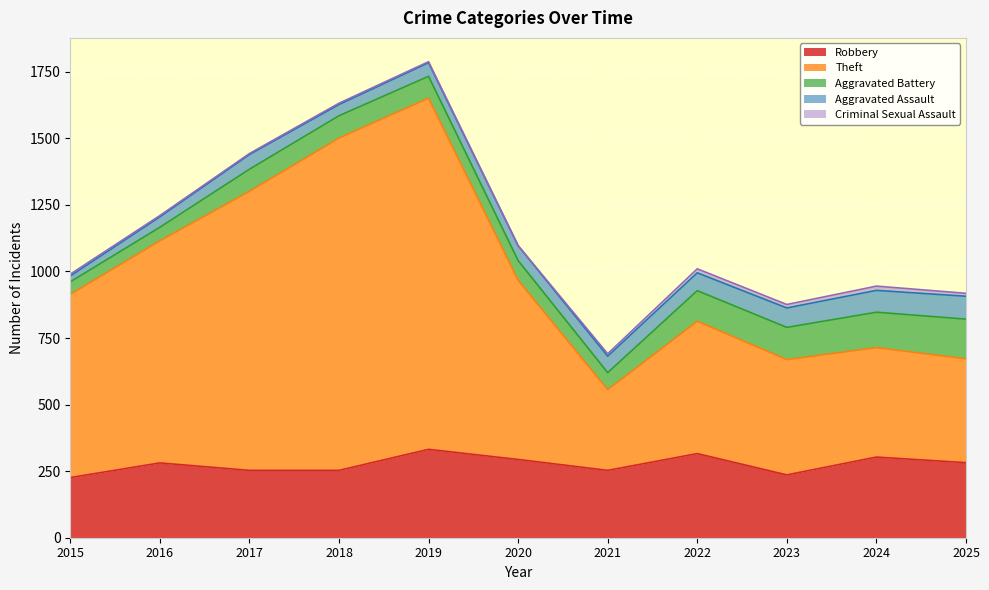

True or false: Criminal Sexual Assault and Aggravated Assault cross at least once.

False